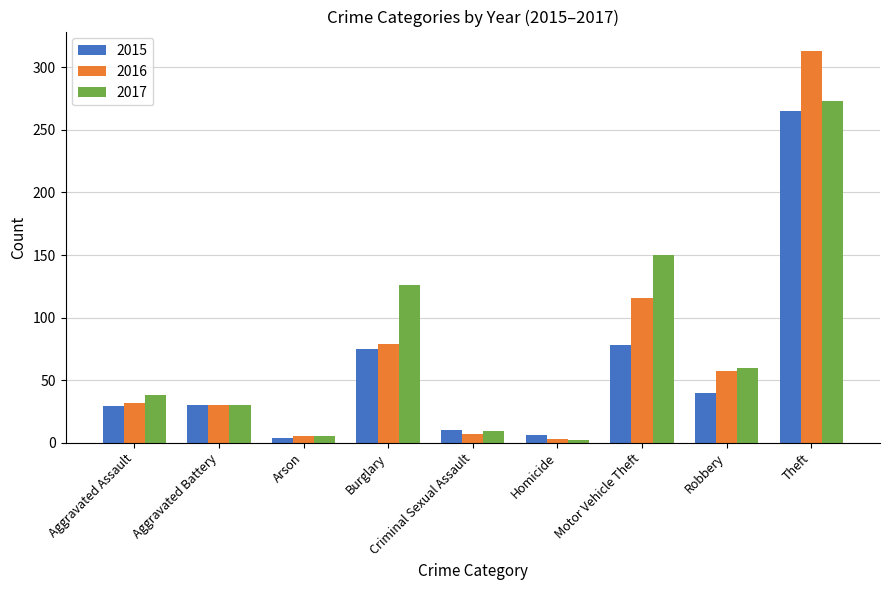

The 2017 series shows 34 at Robbery. True or false?

False